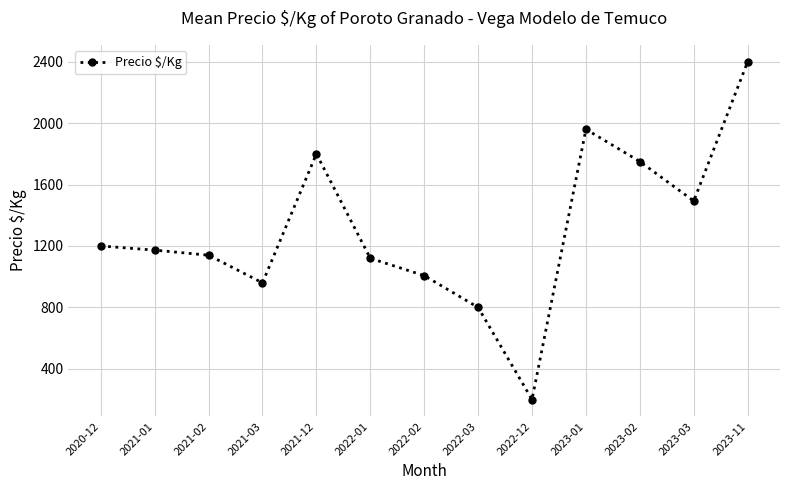

List the labels in order of value, largest first.

2023-11, 2023-01, 2021-12, 2023-02, 2023-03, 2020-12, 2021-01, 2021-02, 2022-01, 2022-02, 2021-03, 2022-03, 2022-12